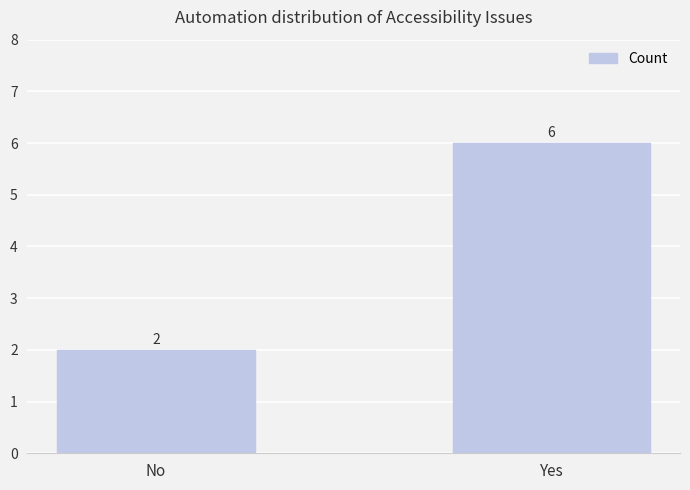

Reading right to left, extract all data points from this chart.

Yes=6	No=2